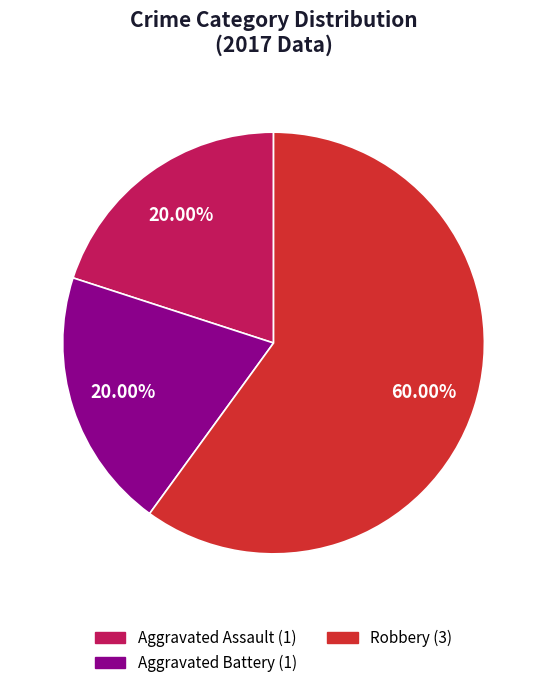

Do Aggravated Battery and Robbery together represent more than half of the pie?

Yes